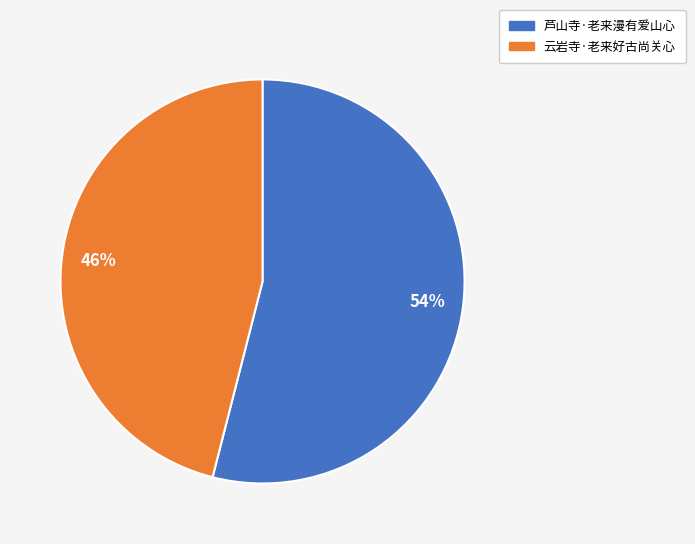

True or false: 芦山寺·老来漫有爱山心 accounts for 54% of the total.

True